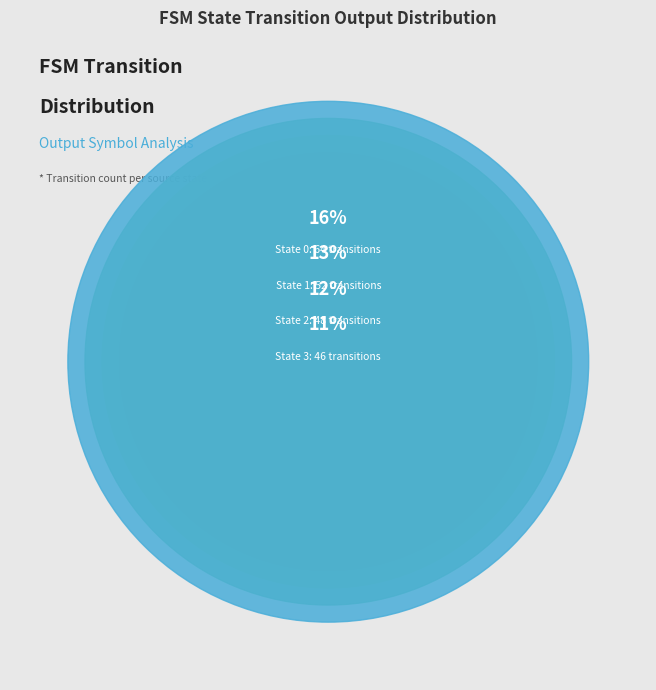

Is State 10 the majority of the pie?

No